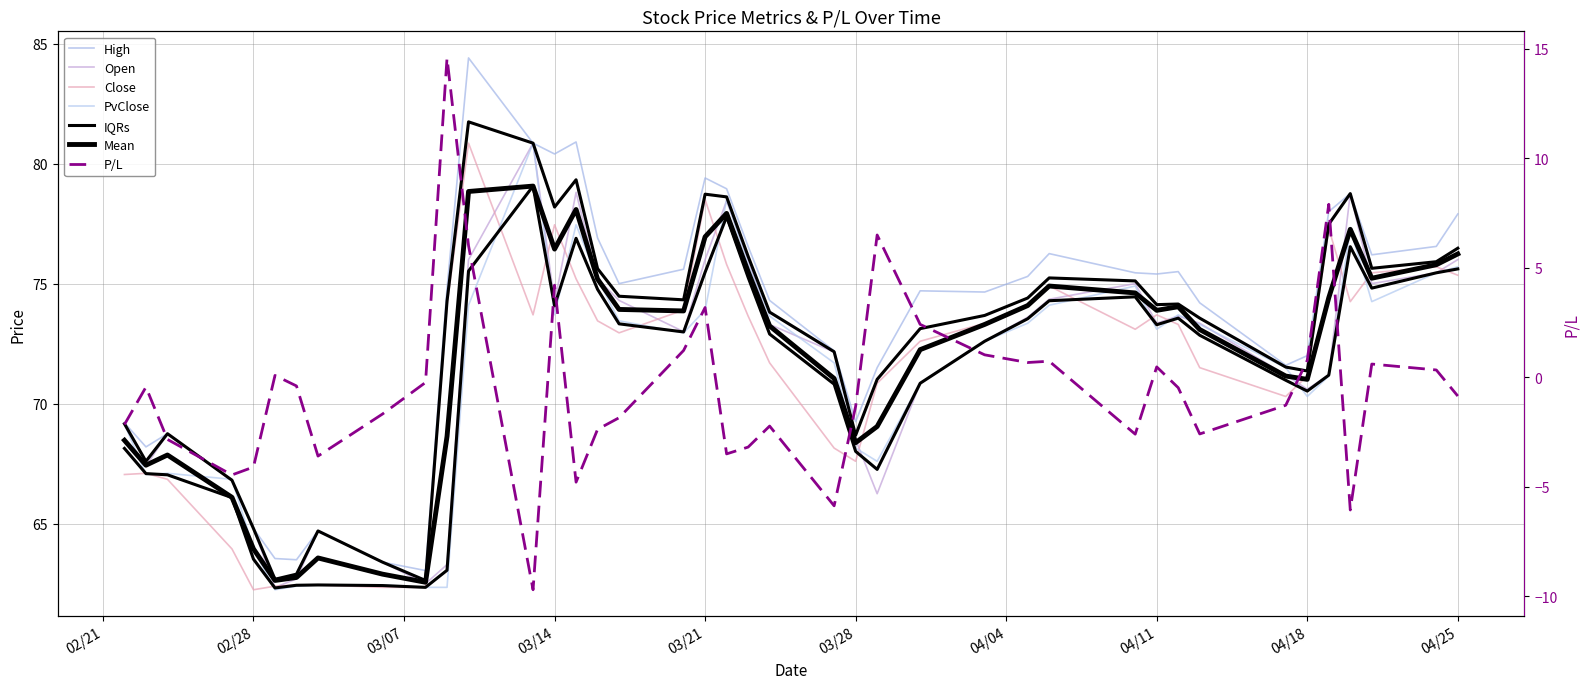

How many intersections are there between PvClose and Open?

12